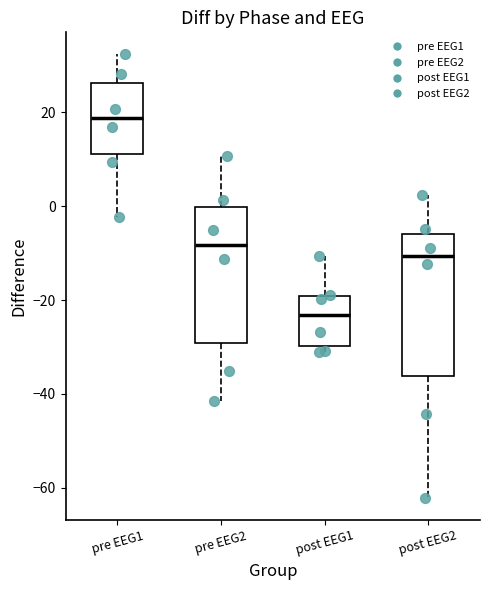

Which box's median line is the lowest?

post EEG1